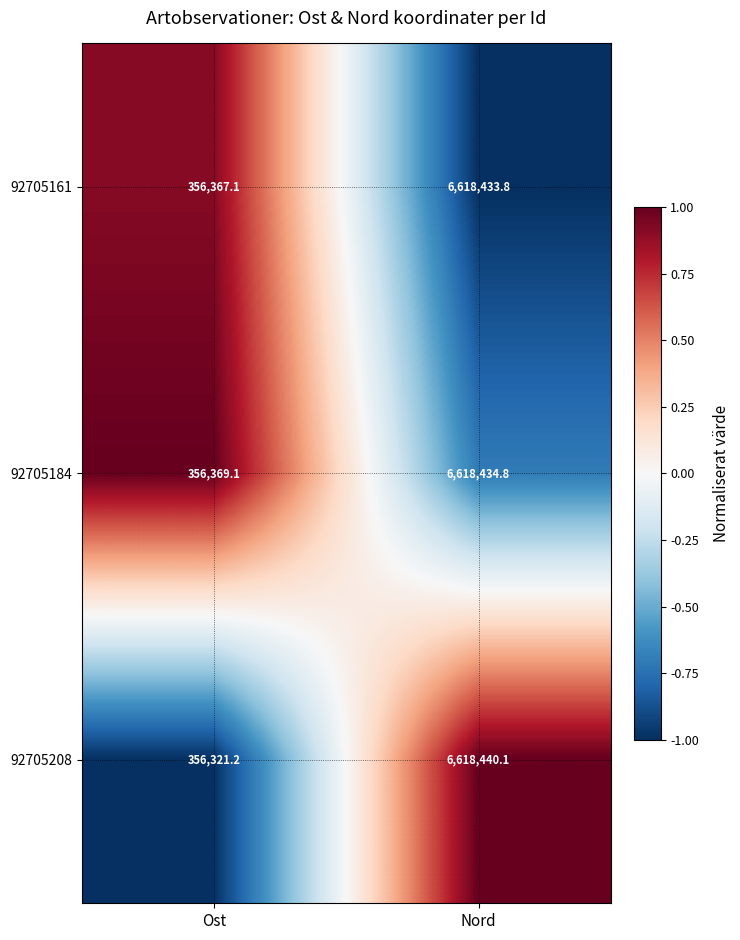

At Nord, list the series in order from largest to smallest.

92705208, 92705184, 92705161